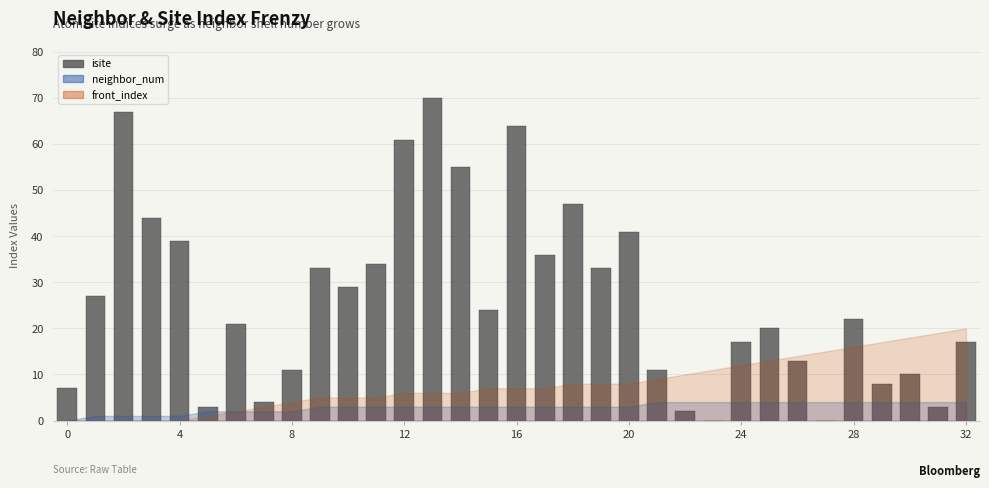

Are the bars horizontal?

No